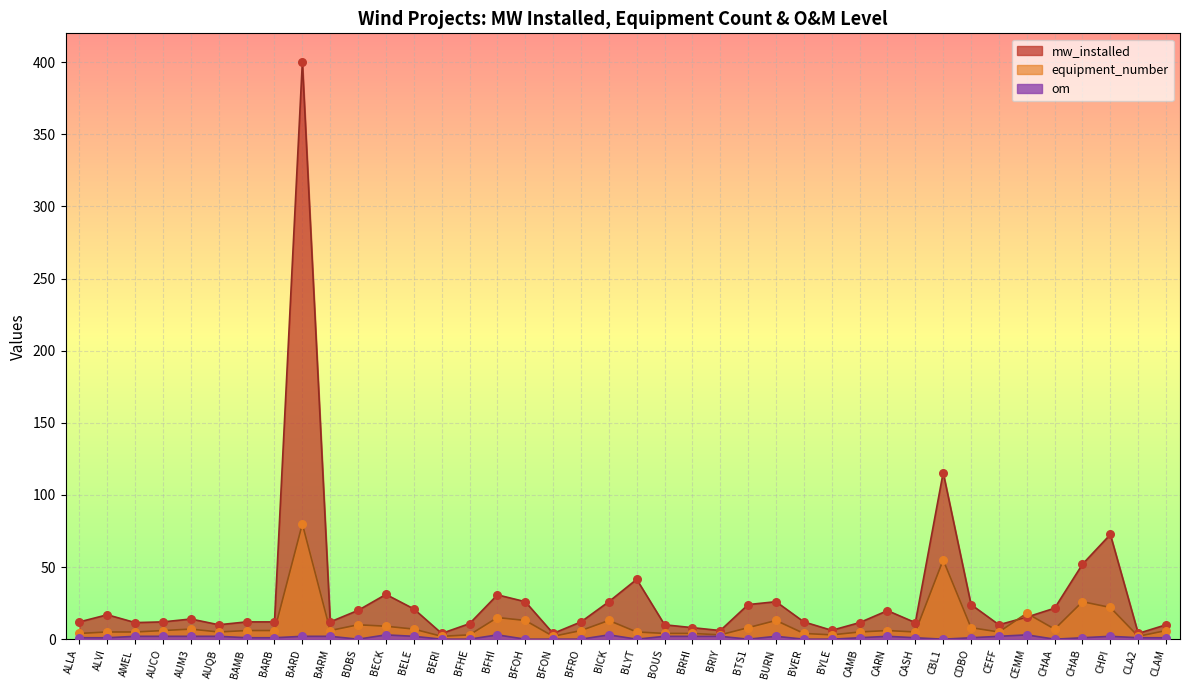

What is the total value across all series at CHPI?

96.6